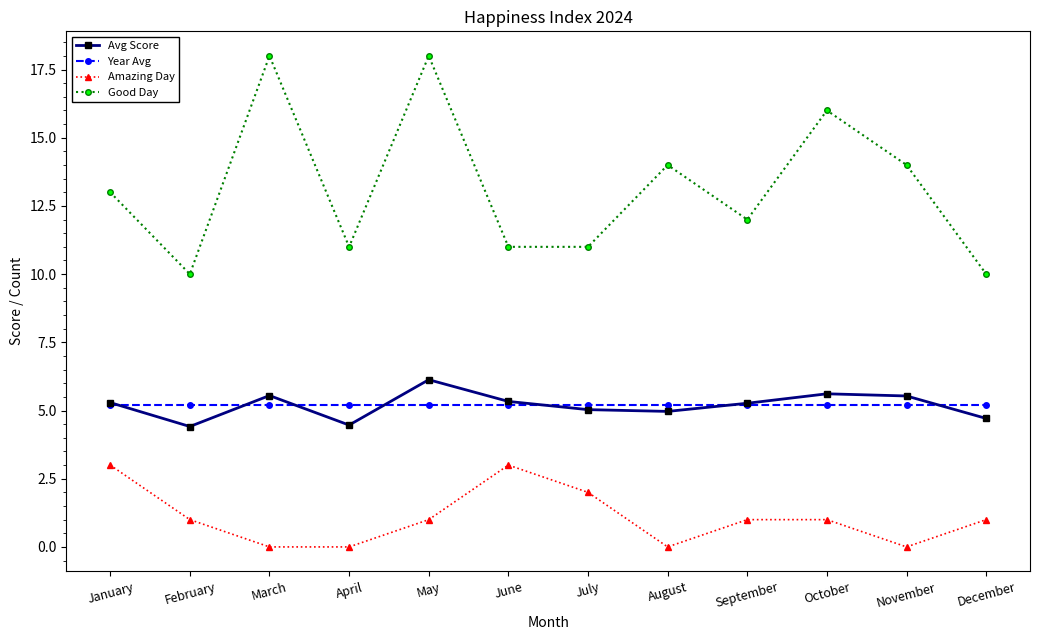

Count the number of data series in this chart.

4